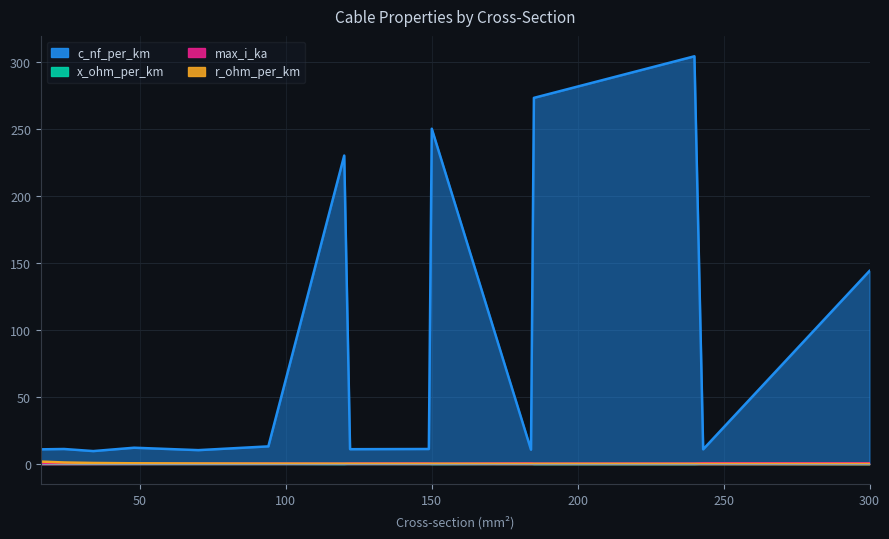

List the series in order of their peak value, lowest first.

x_ohm_per_km, max_i_ka, r_ohm_per_km, c_nf_per_km